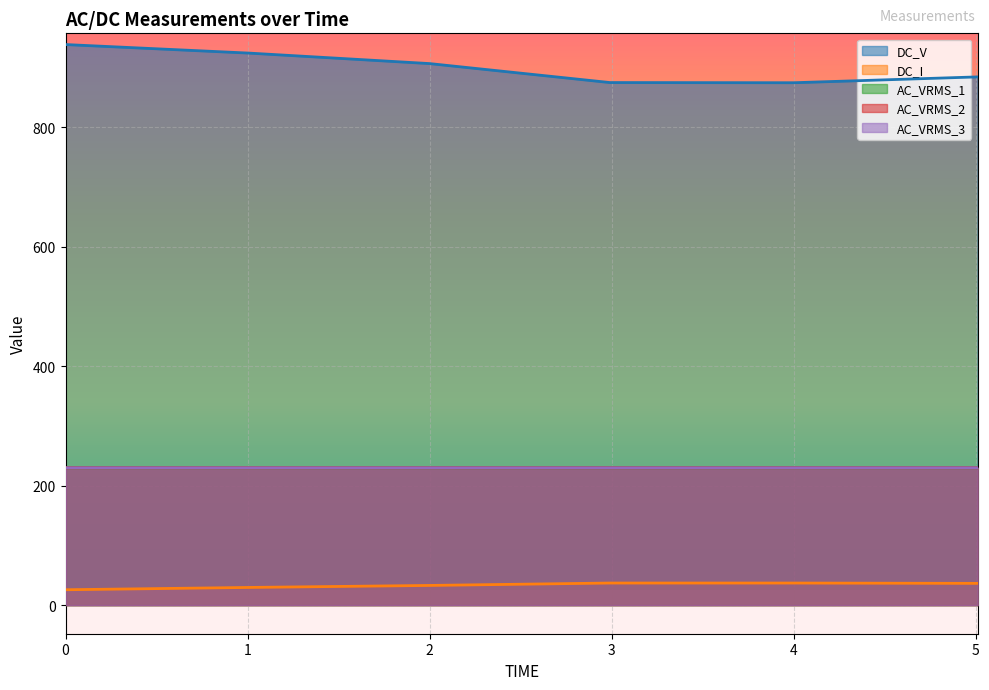

True or false: DC_V and AC_VRMS_2 intersect in this chart.

False